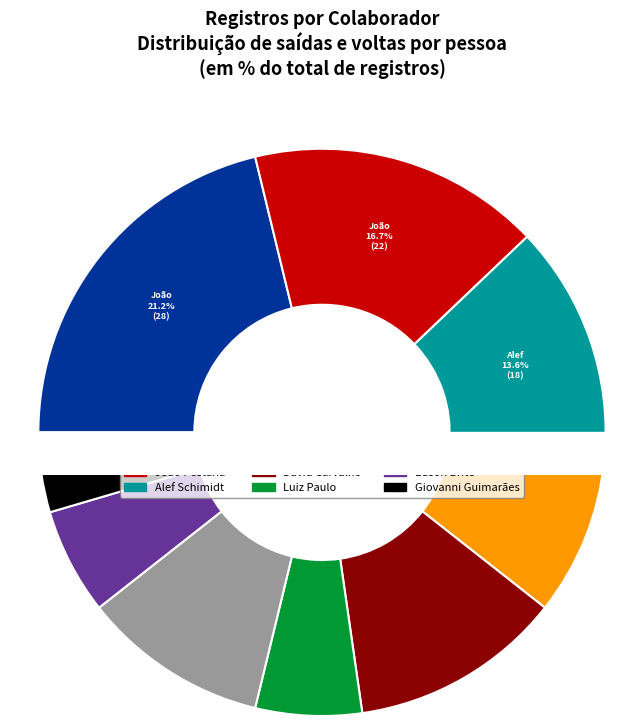

To the nearest percent, what is the combined percentage of Edson Brito and João Pestana?

23%